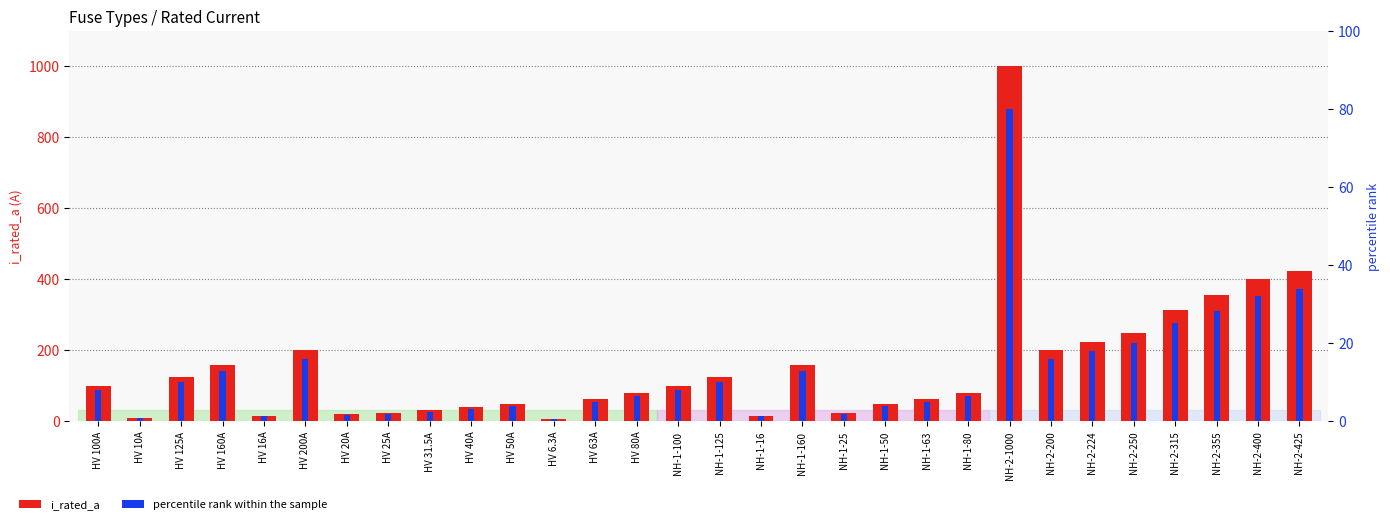

At how many categories does at least one series exceed 263?

5